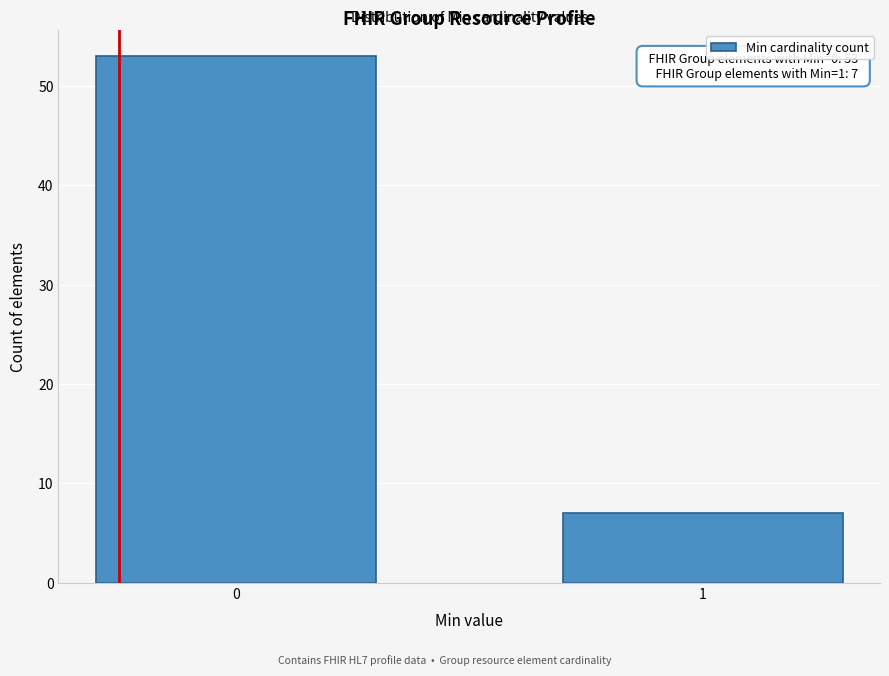

Reading left to right, extract all data points from this chart.

53	7